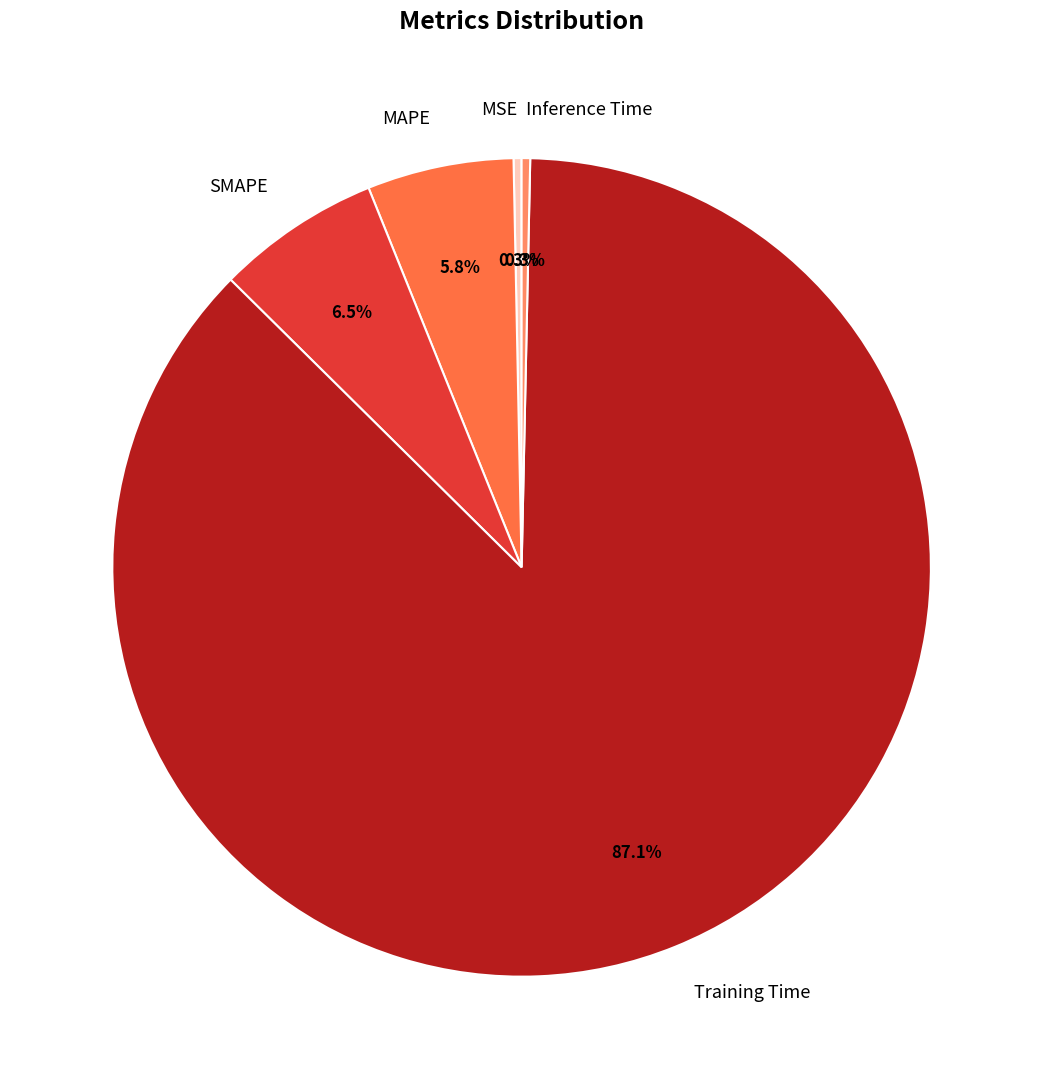

Which slice is the largest?

Training Time